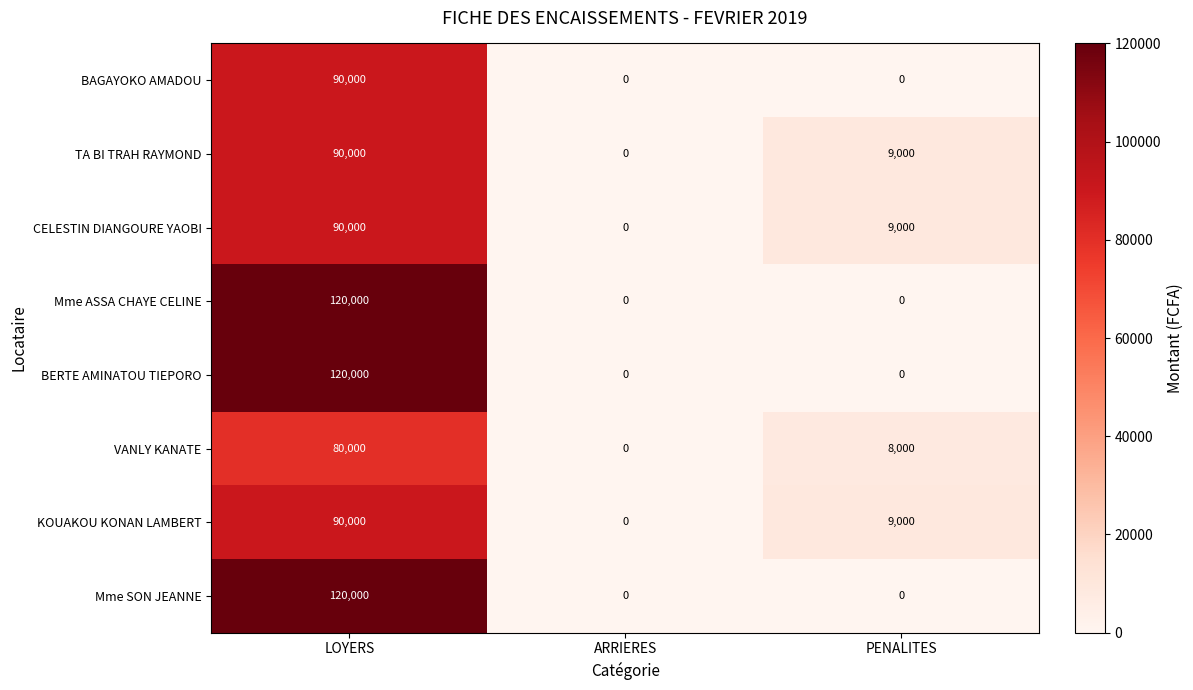

Reading left to right, what are all the values shown in this chart?

BAGAYOKO AMADOU: LOYERS=90000	ARRIERES=0	PENALITES=0
TA BI TRAH RAYMOND: LOYERS=90000	ARRIERES=0	PENALITES=9000
CELESTIN DIANGOURE YAOBI: LOYERS=90000	ARRIERES=0	PENALITES=9000
Mme ASSA CHAYE CELINE: LOYERS=120000	ARRIERES=0	PENALITES=0
BERTE AMINATOU TIEPORO: LOYERS=120000	ARRIERES=0	PENALITES=0
VANLY KANATE: LOYERS=80000	ARRIERES=0	PENALITES=8000
KOUAKOU KONAN LAMBERT: LOYERS=90000	ARRIERES=0	PENALITES=9000
Mme SON JEANNE: LOYERS=120000	ARRIERES=0	PENALITES=0